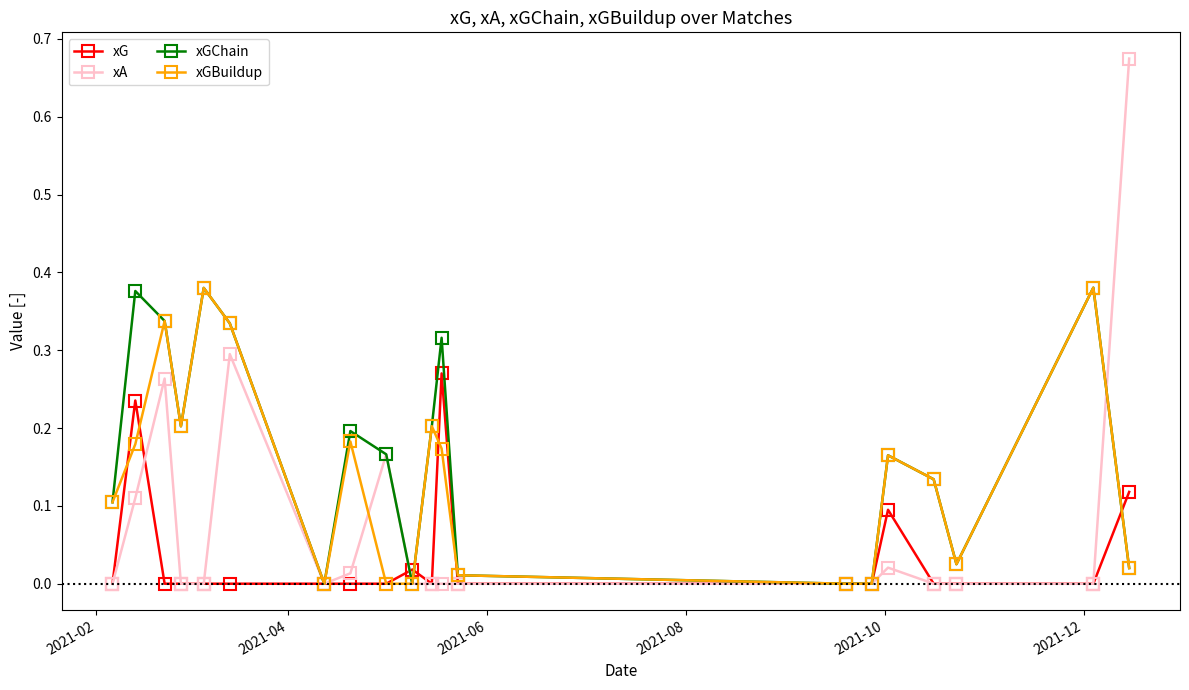

True or false: xGChain has more than 0 points higher than both neighbors.

True